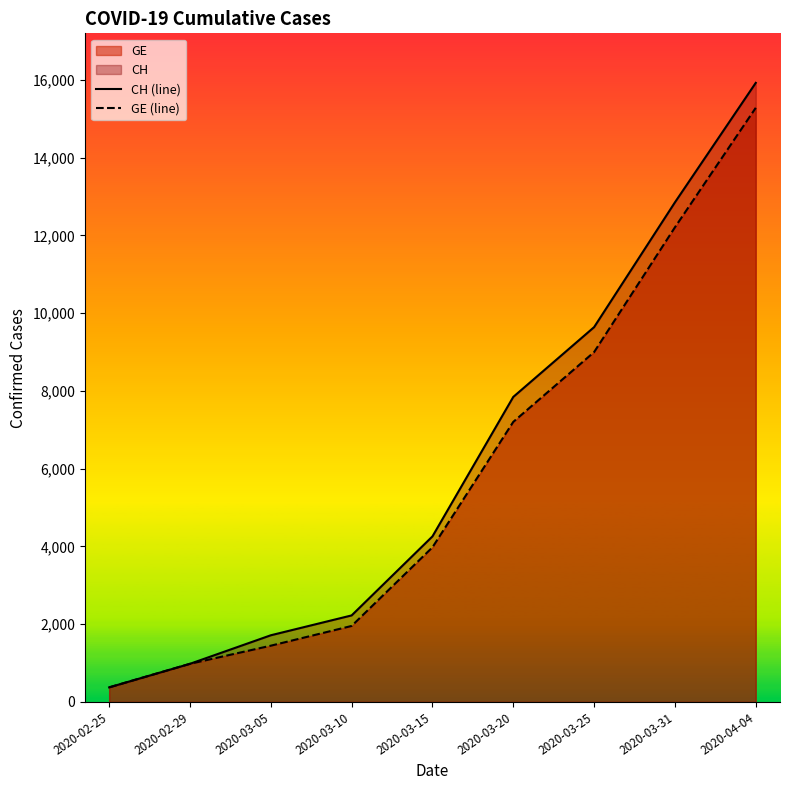

At 2020-03-20, list the series in order from largest to smallest.

CH (line), GE (line)